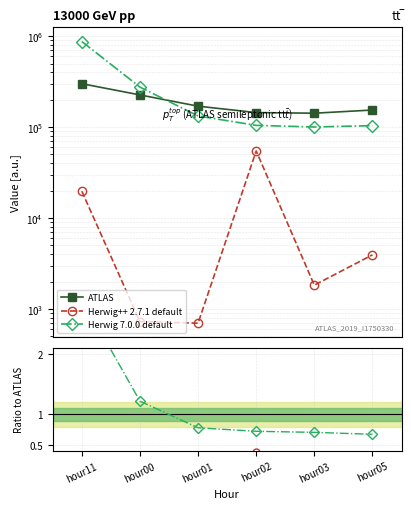

What is the label of the 4th point from the left?

hour02